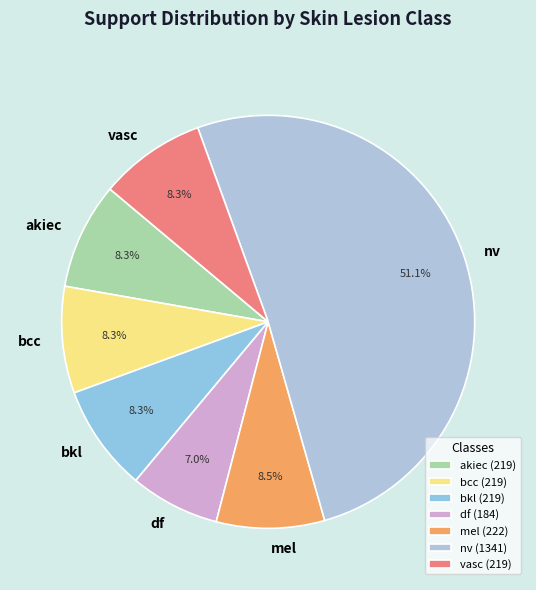

The mel slice represents 15% of the pie. True or false?

False